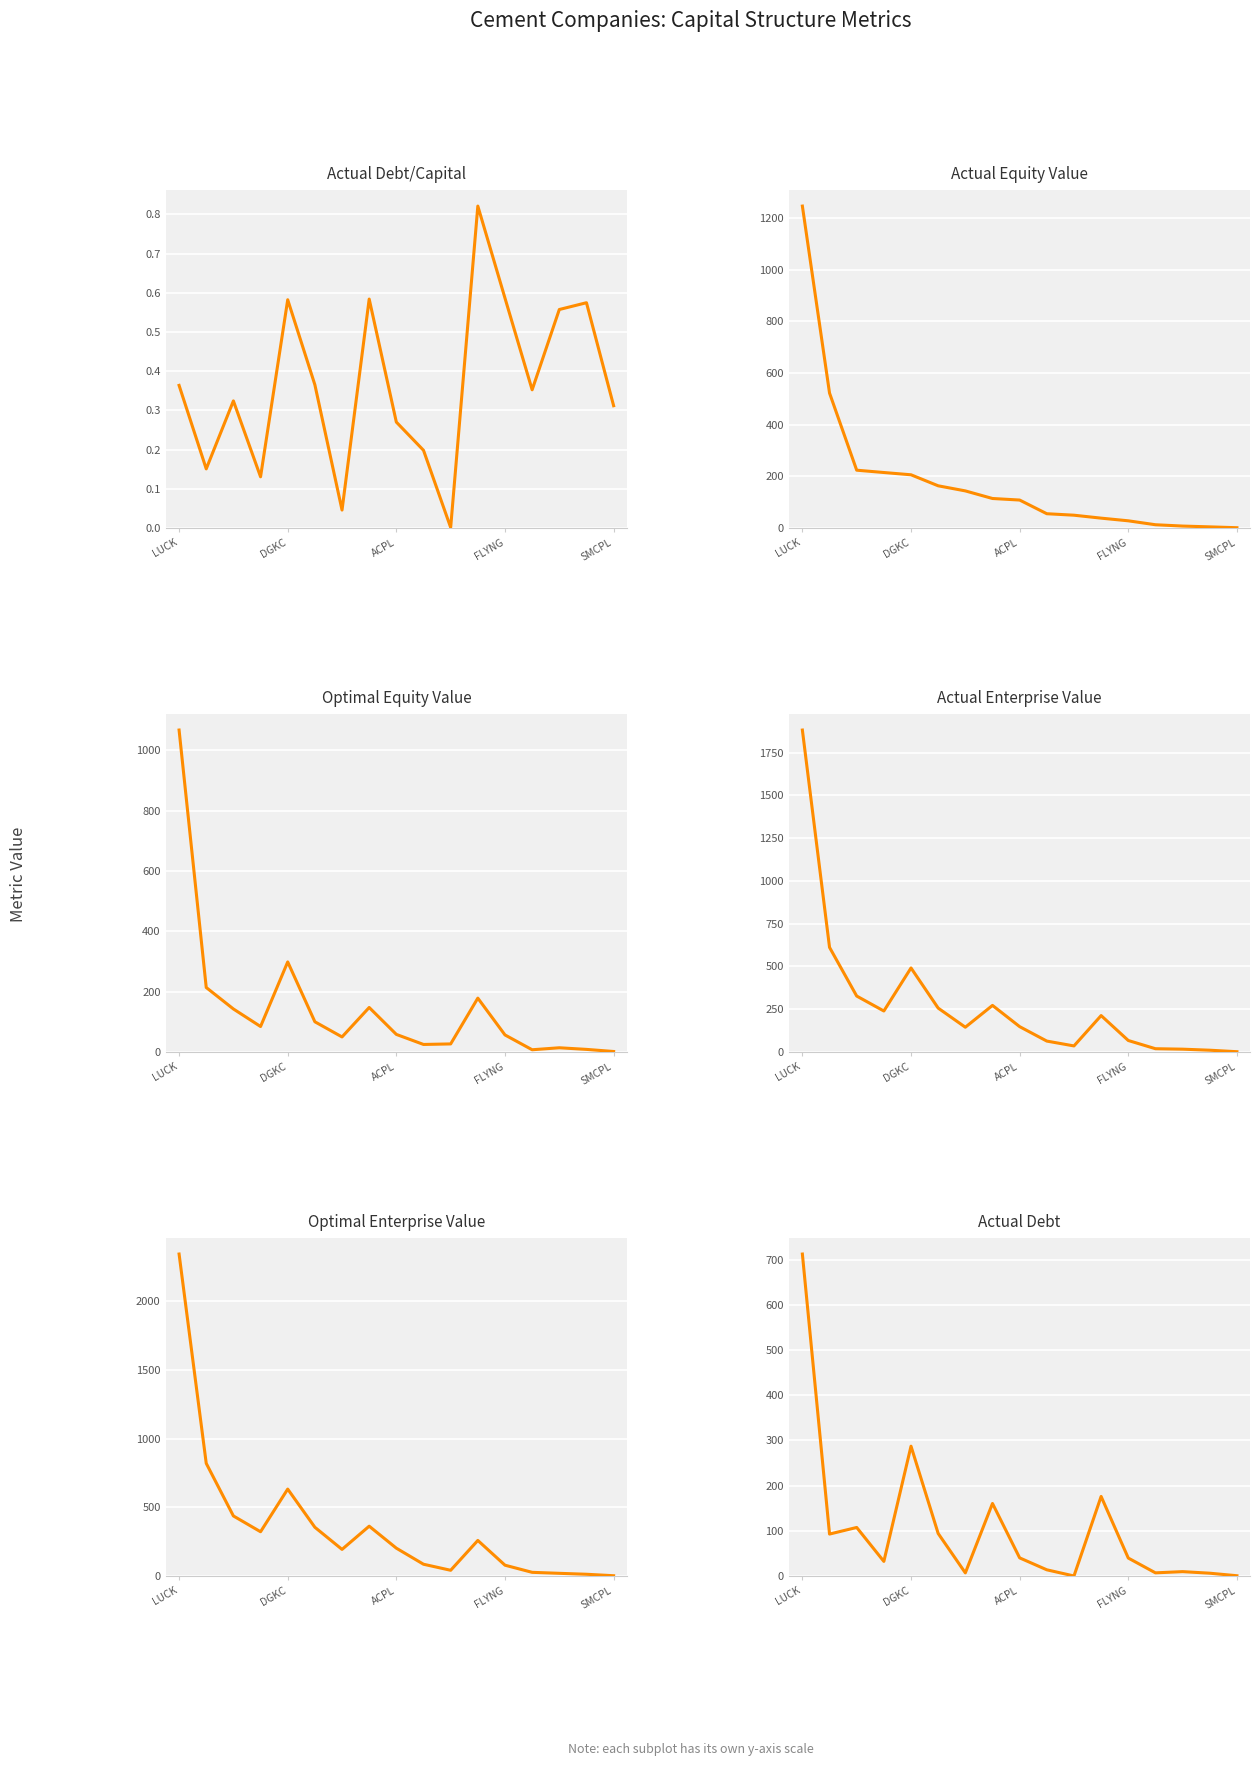

What is the average value of the Actual Debt/Capital series?

0.4